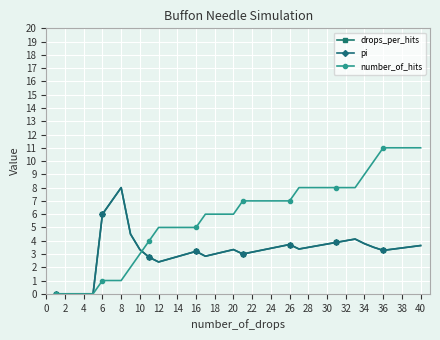

Does the chart have visible grid lines?

Yes